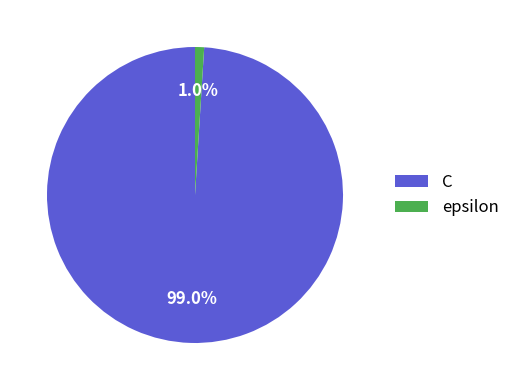

What is the smallest slice in the pie chart?

epsilon